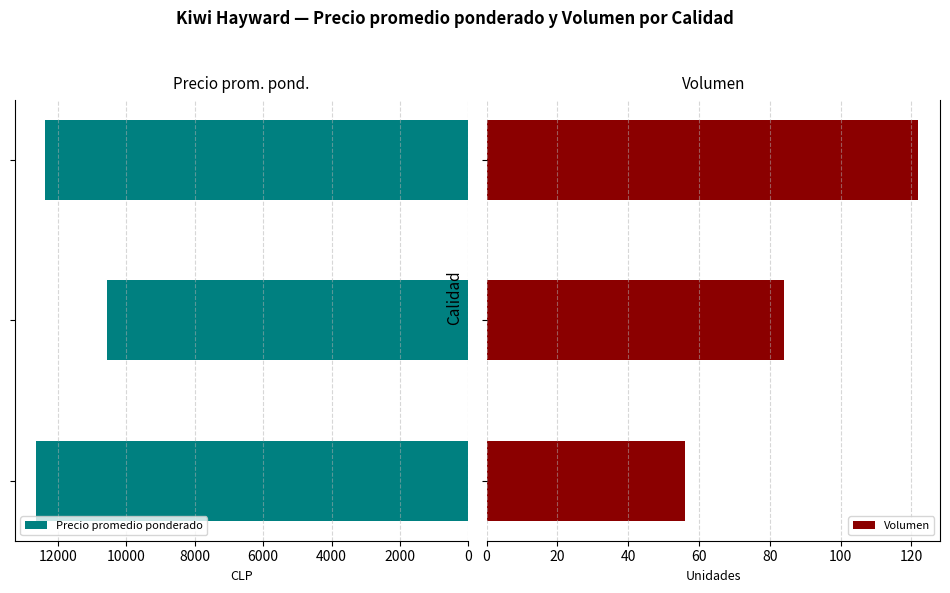

Which series has the largest range (max minus min)?

Precio promedio ponderado